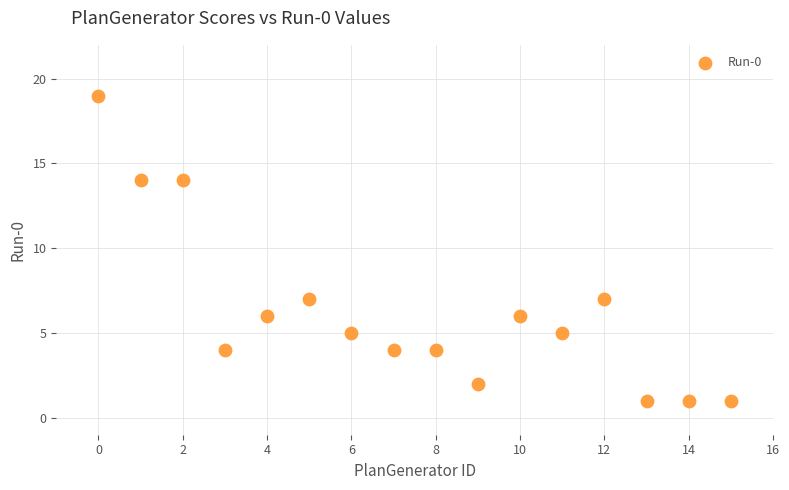

What is the range of Y values (max minus min)?

18